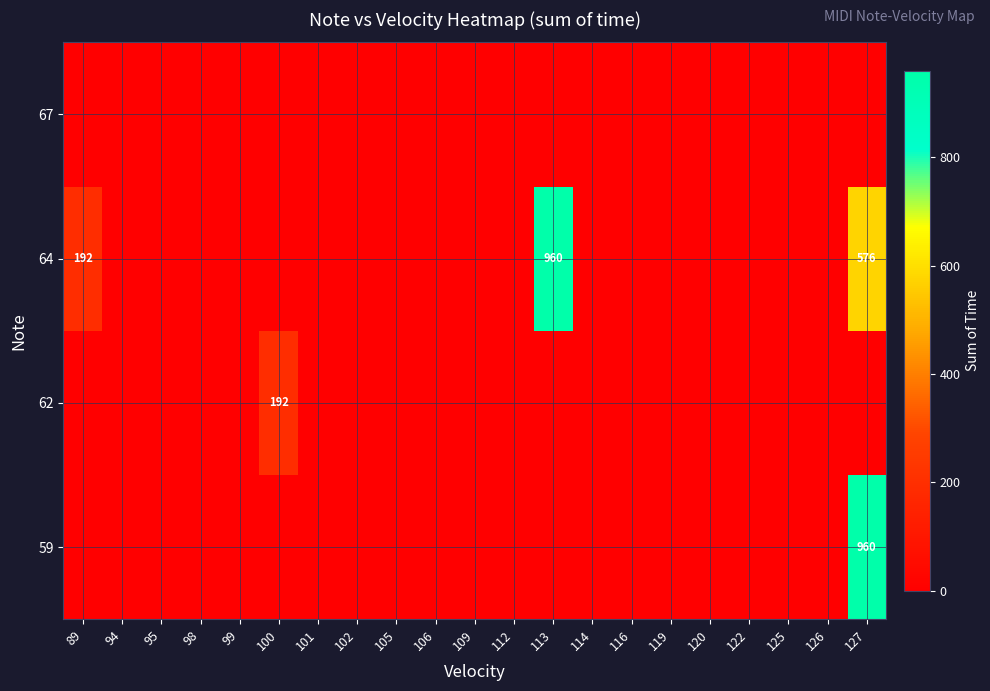

Rank the series by their maximum value, from lowest to highest.

67, 62, 59, 64